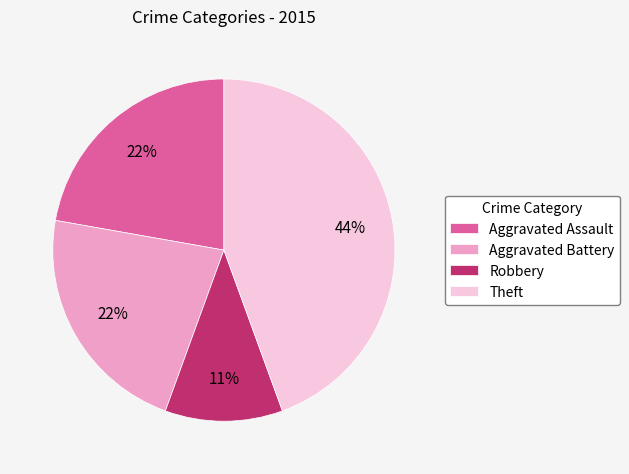

What percentage is the Aggravated Battery slice, to the nearest percent?

22%